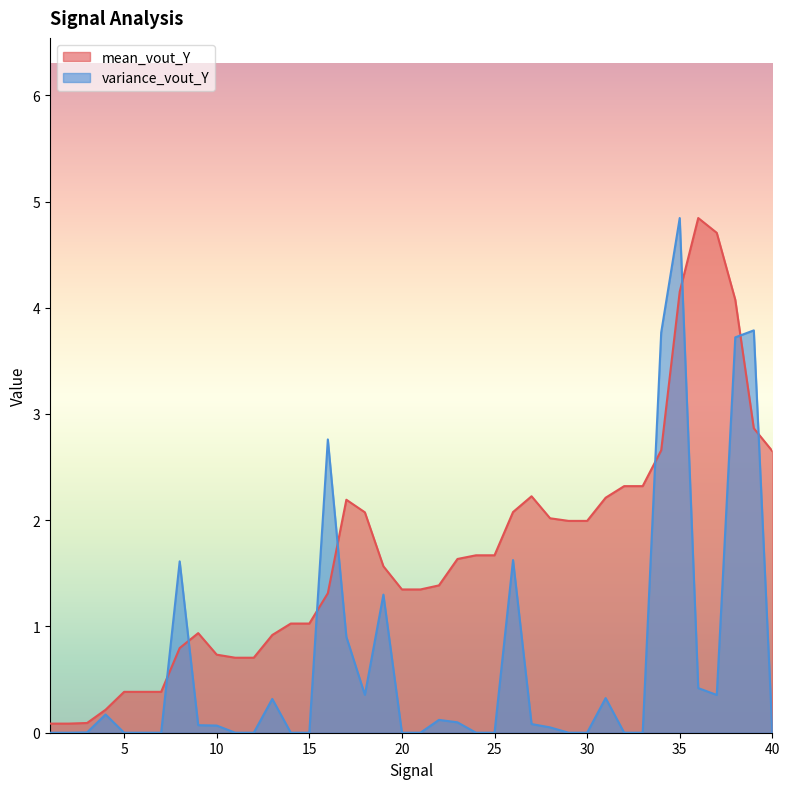

How many data points does each series have?

40